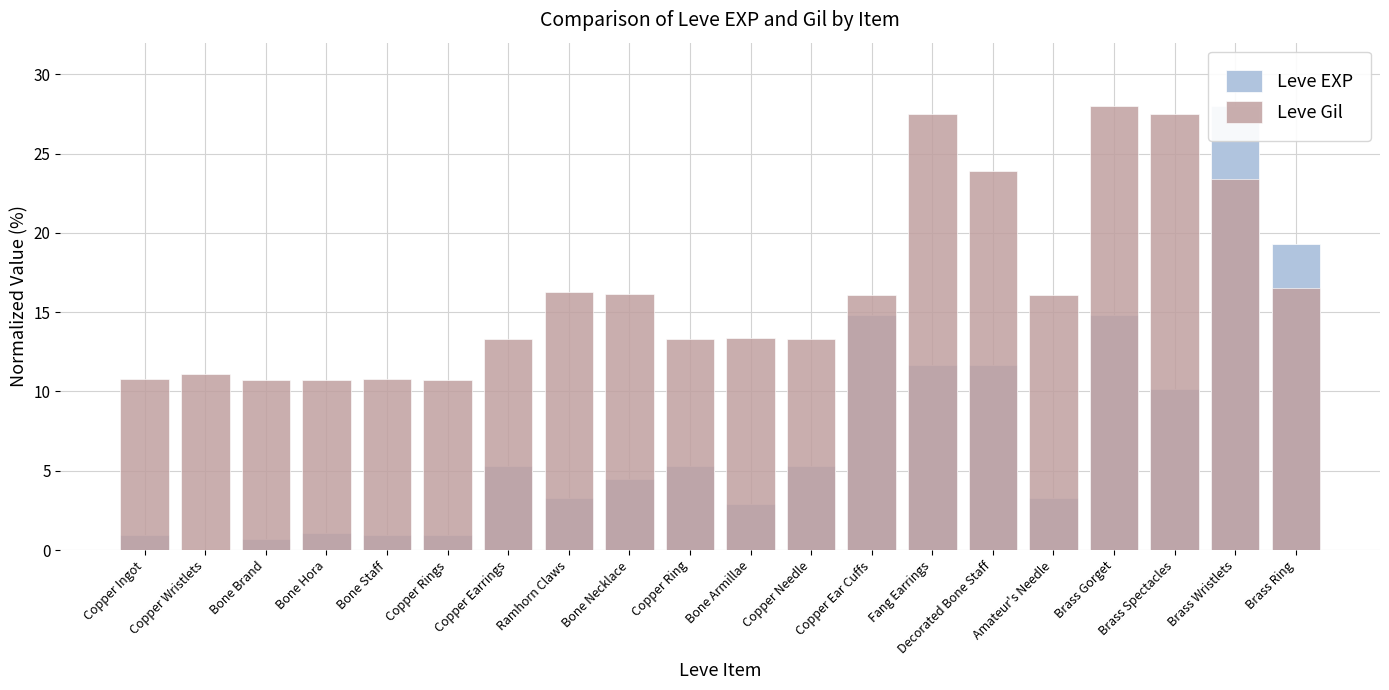

Which label corresponds to the smallest value in the chart?

Copper Wristlets